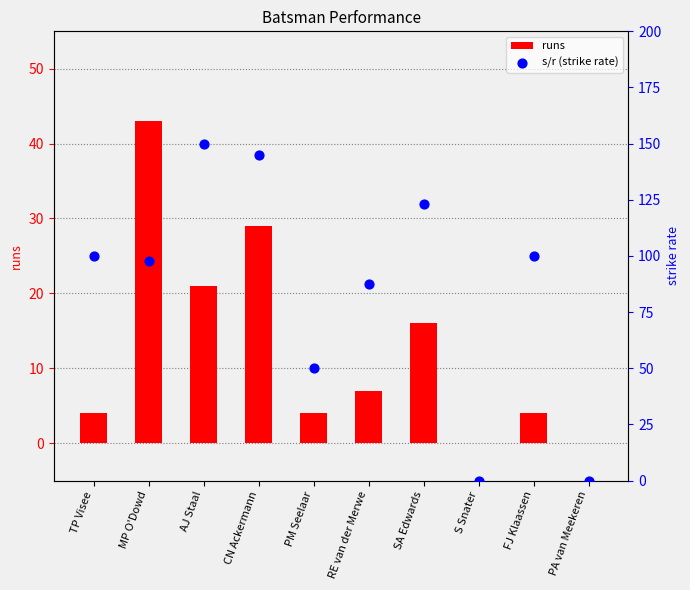

What are all the series names shown in the legend?

runs, s/r (strike rate)